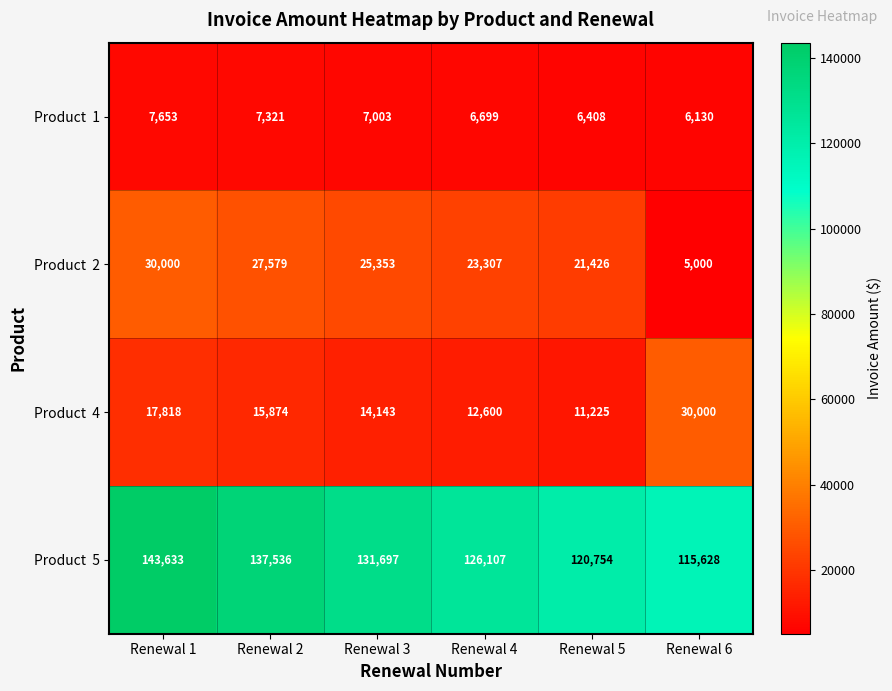

At how many categories does at least one series exceed 119362?

5